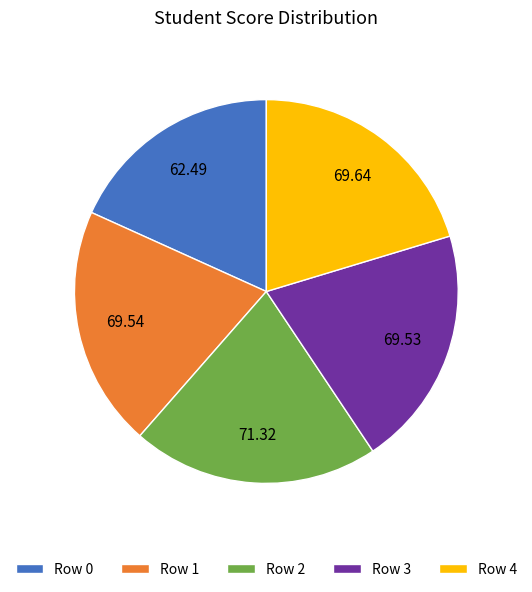

What is the ratio of the value at Row 1 to the value at Row 4?

1.0